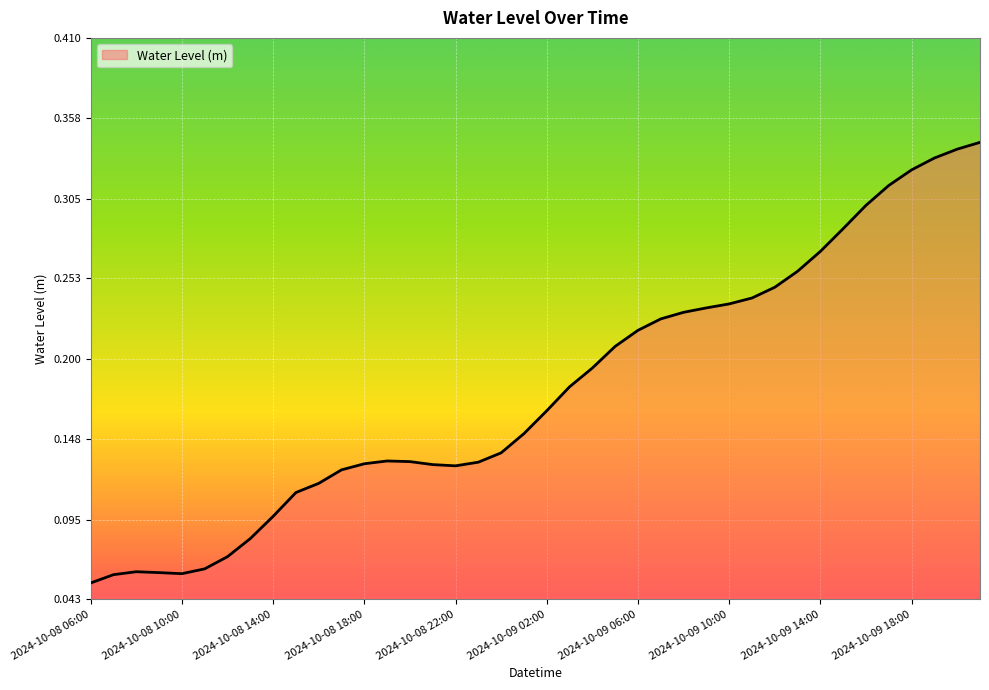

Does the chart display data point markers on the line(s)?

No